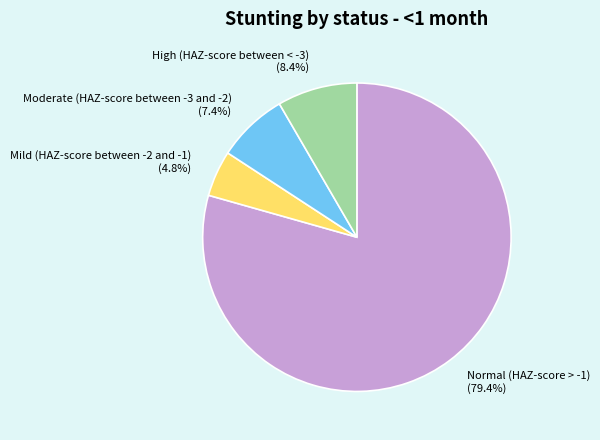

Is Normal (HAZ-score > -1) the majority of the pie?

Yes